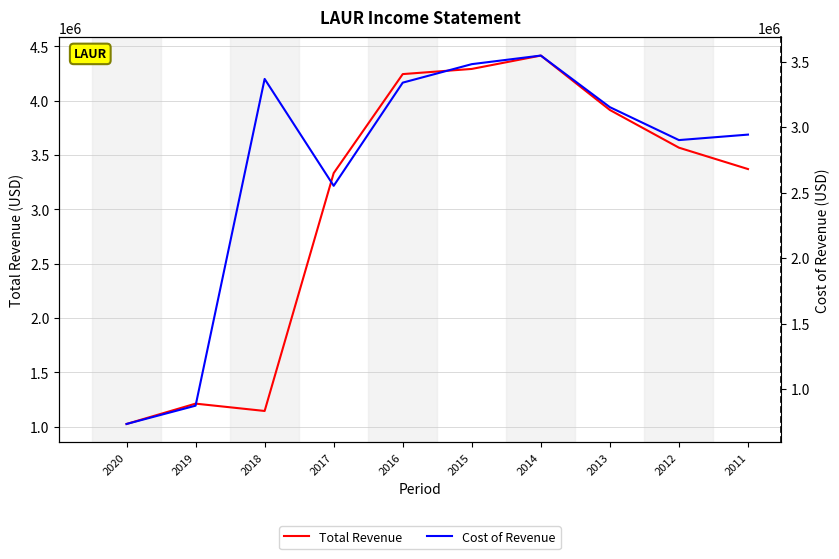

Is it true that Total Revenue equals 4414700 at 2014?

True